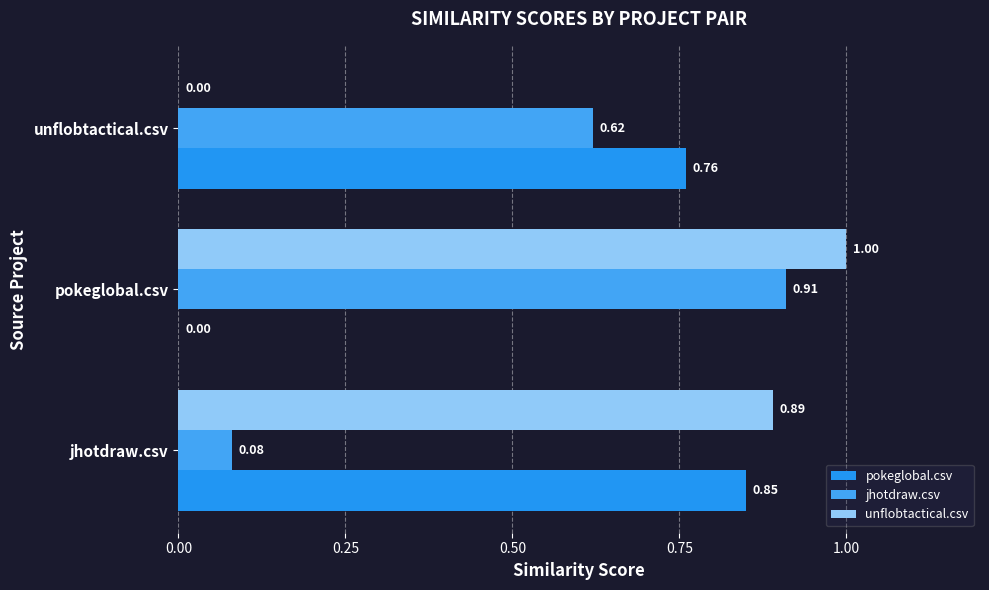

How many values in the pokeglobal.csv series exceed 0?

2